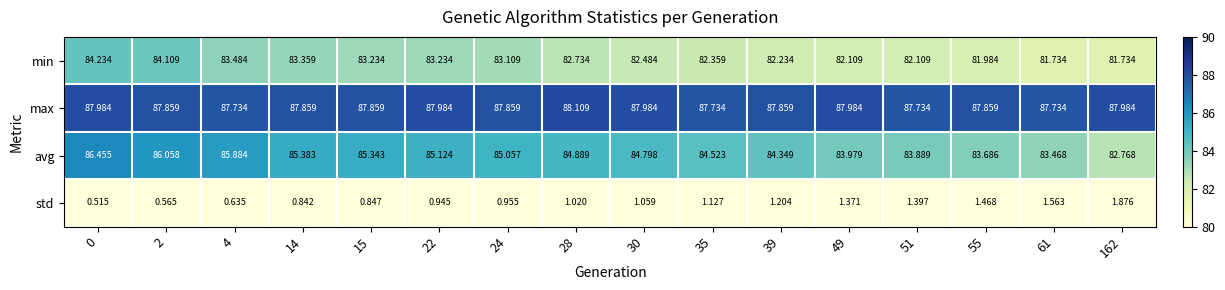

Which series has the widest spread of values?

avg